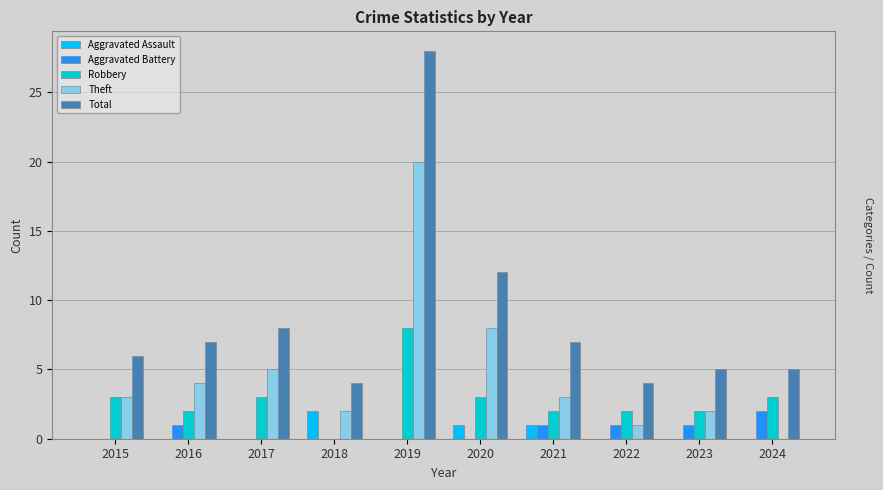

What is the spread (max minus min) of values at 2021?

6